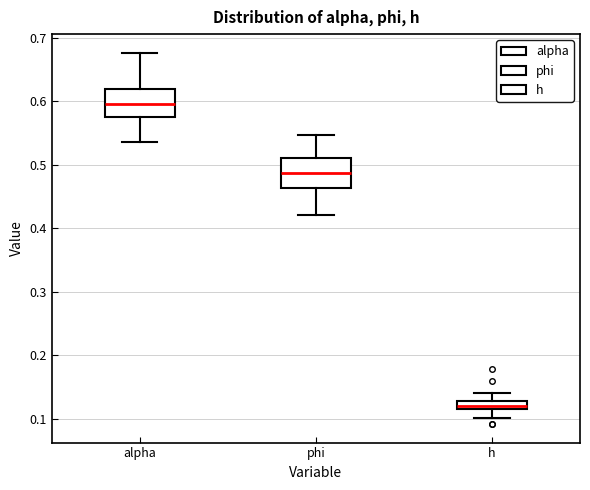

Which box's median line is the lowest?

h